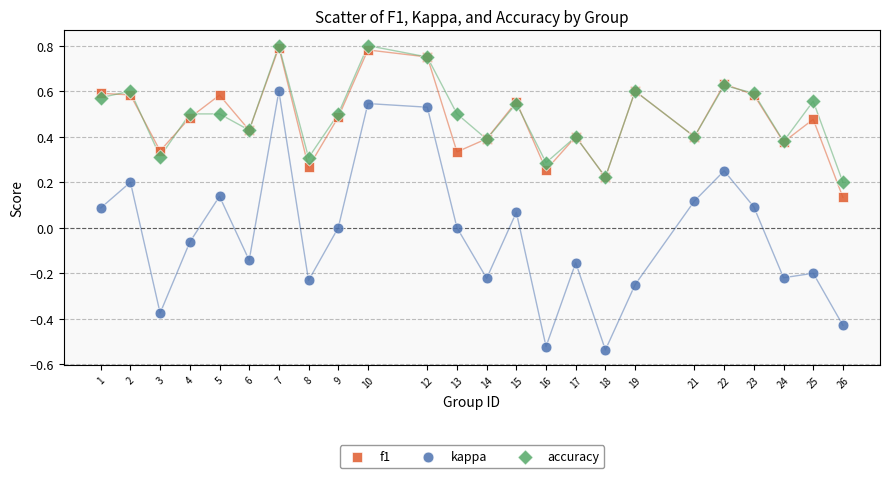

Which series reaches the minimum Y coordinate?

kappa